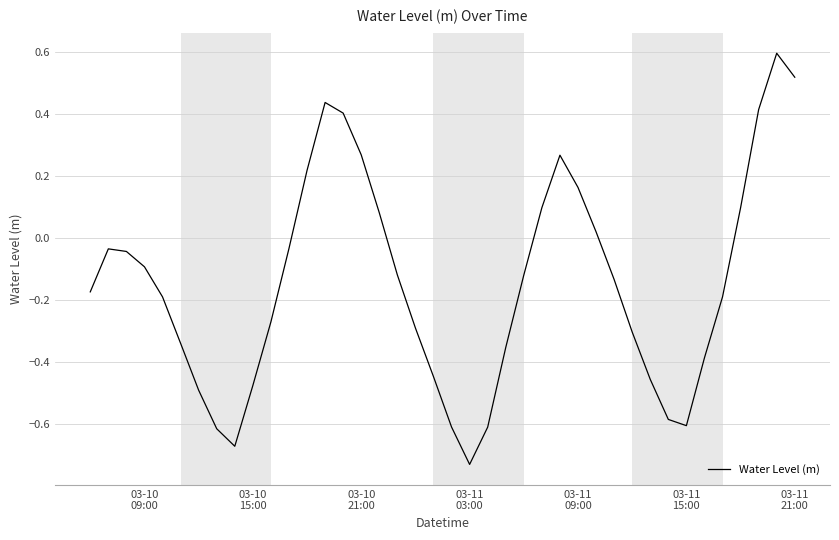

Does the chart display data point markers on the line(s)?

No